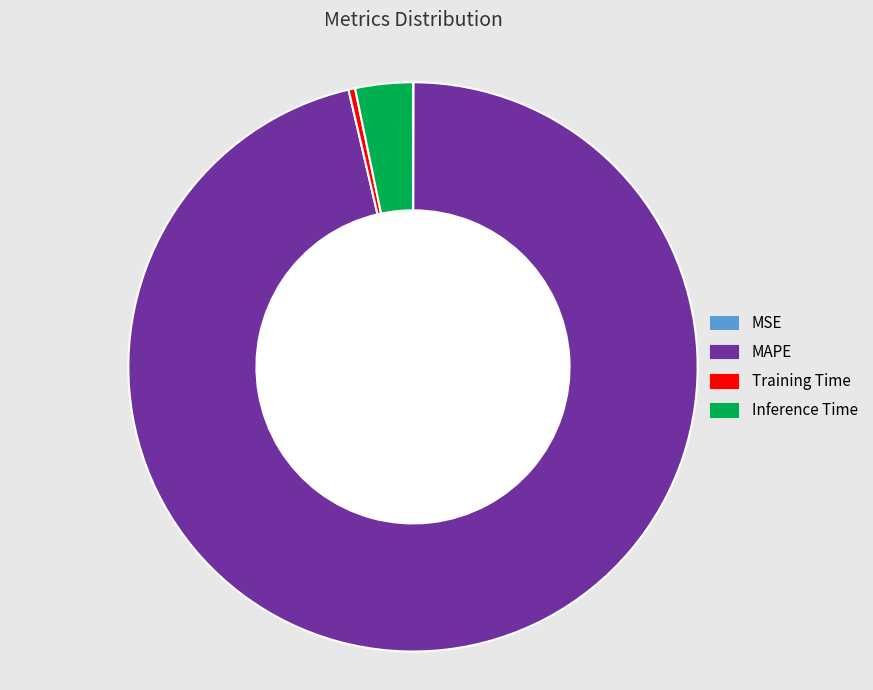

What is the majority slice?

MAPE